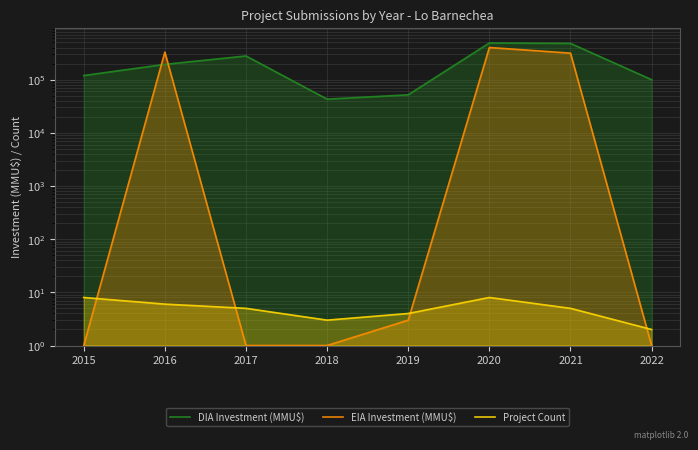

What is the difference between the highest and lowest values at 2020?

489330